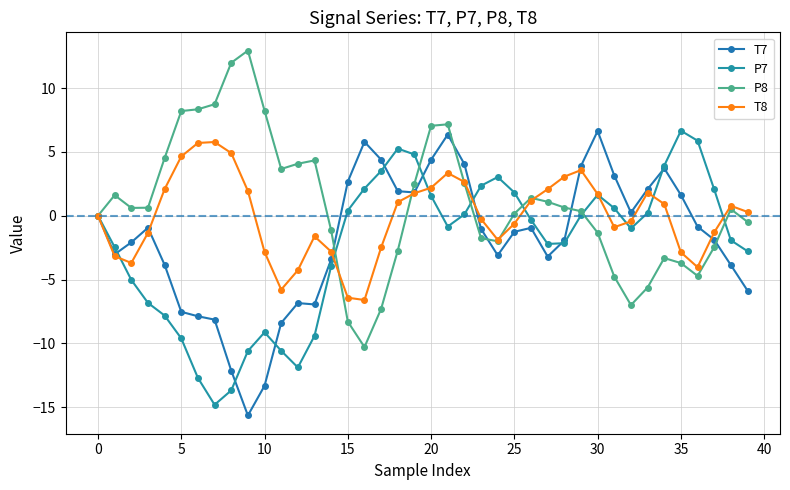

Is this an area chart (filled region under the line)?

No